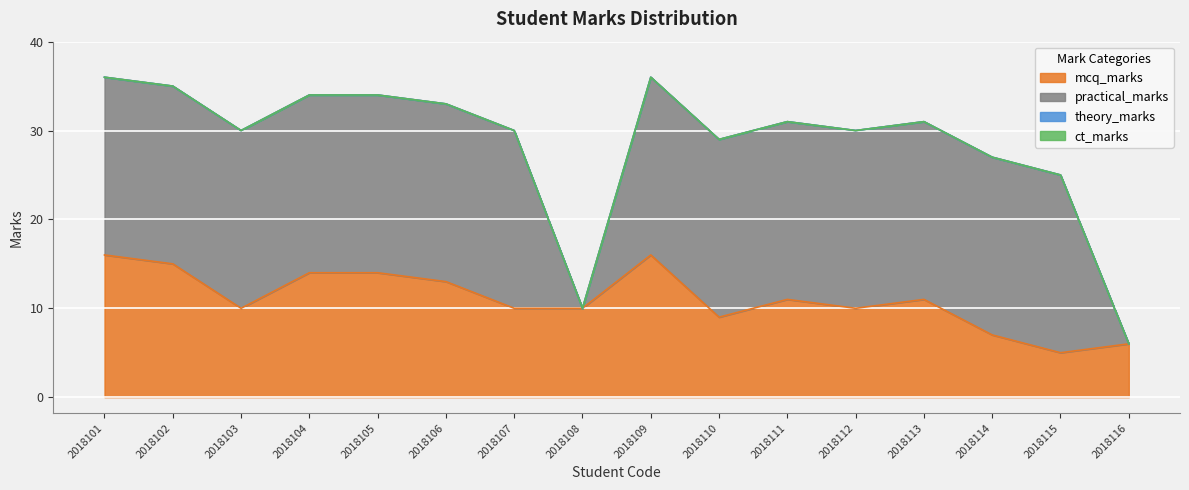

Which has a higher value, 2018112 or 2018103?

2018112